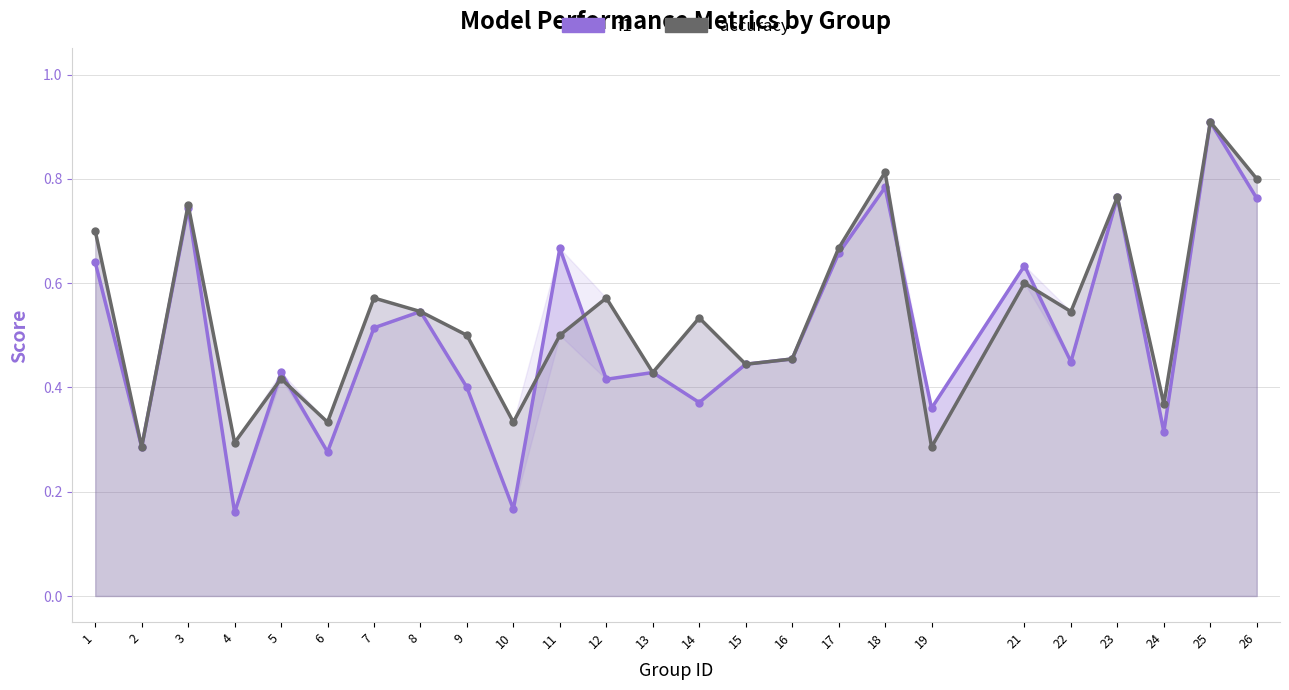

What is the value of the accuracy point at the 4th from the left?

0.3